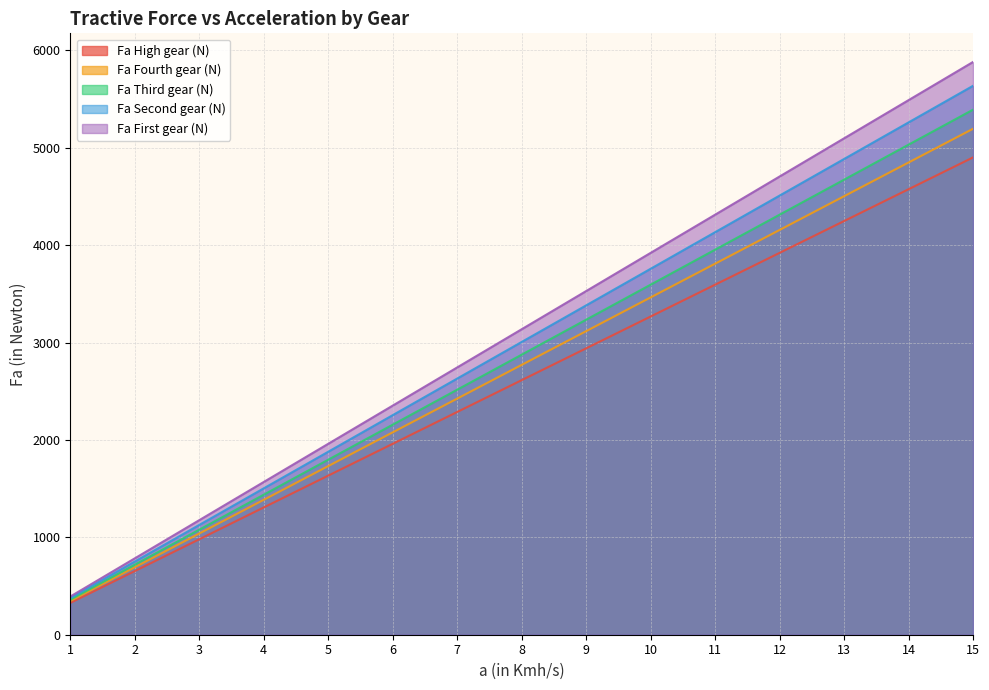

True or false: Fa High gear (N) and Fa Fourth gear (N) intersect in this chart.

False